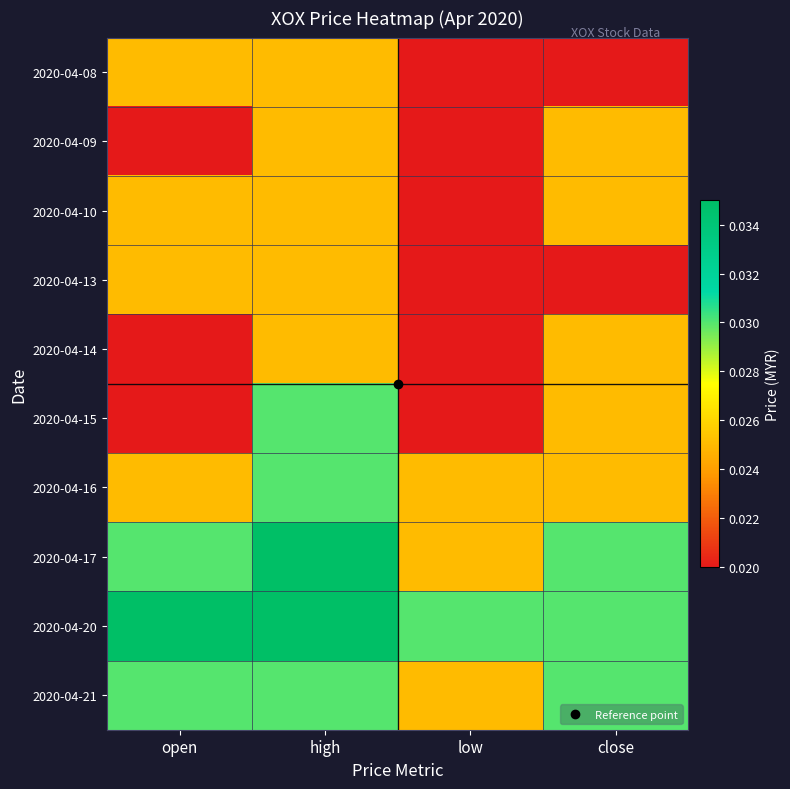

How many series are shown in this chart?

10